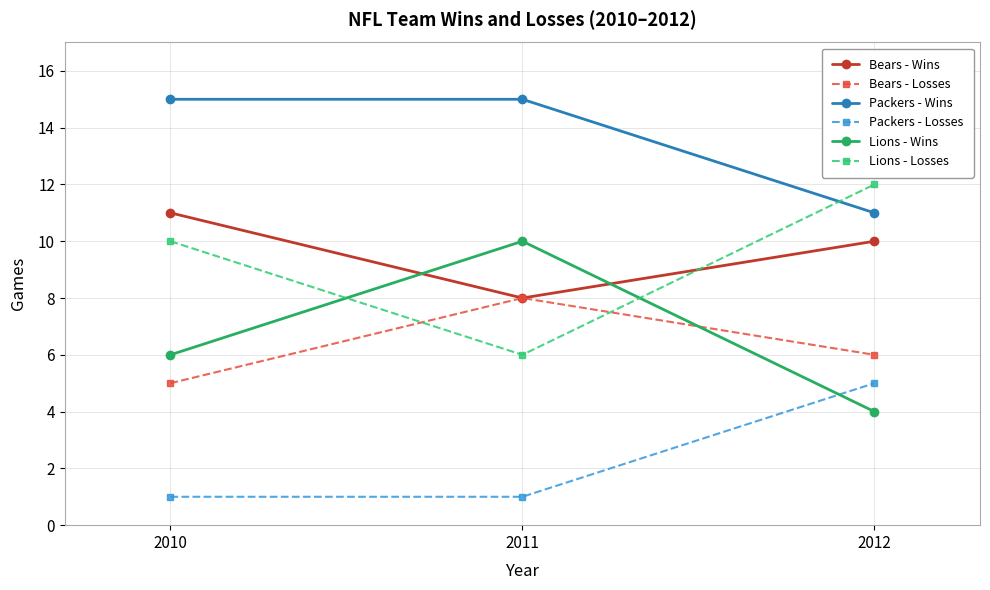

Reading left to right, extract all data points from this chart.

Bears - Wins: 2010=11	2011=8	2012=10
Bears - Losses: 2010=5	2011=8	2012=6
Packers - Wins: 2010=15	2011=15	2012=11
Packers - Losses: 2010=1	2011=1	2012=5
Lions - Wins: 2010=6	2011=10	2012=4
Lions - Losses: 2010=10	2011=6	2012=12